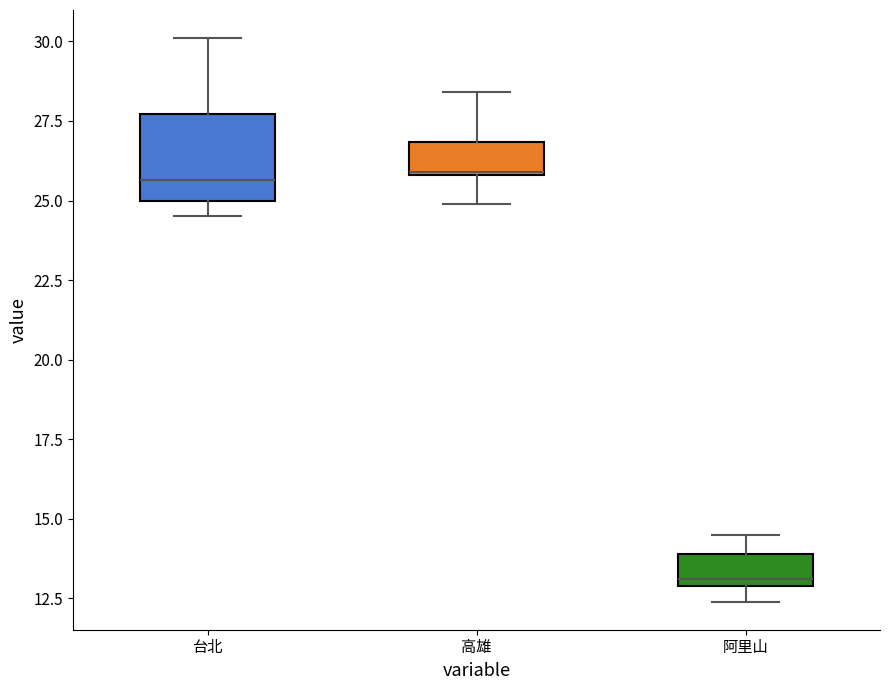

Comparing the boxes themselves (not the whiskers), which one is the tallest?

台北